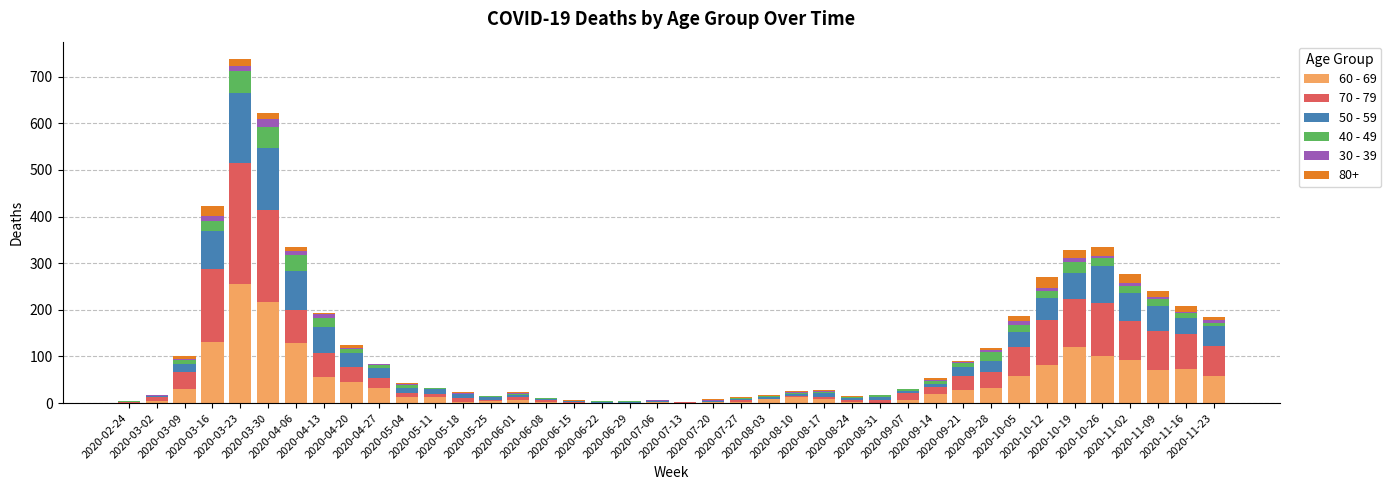

What value does the 40 - 49 series have at 2020-07-06?

1